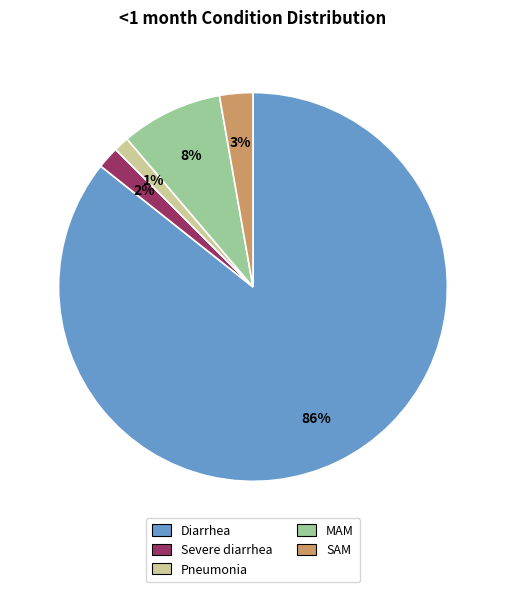

What is the largest slice in the pie chart?

Diarrhea